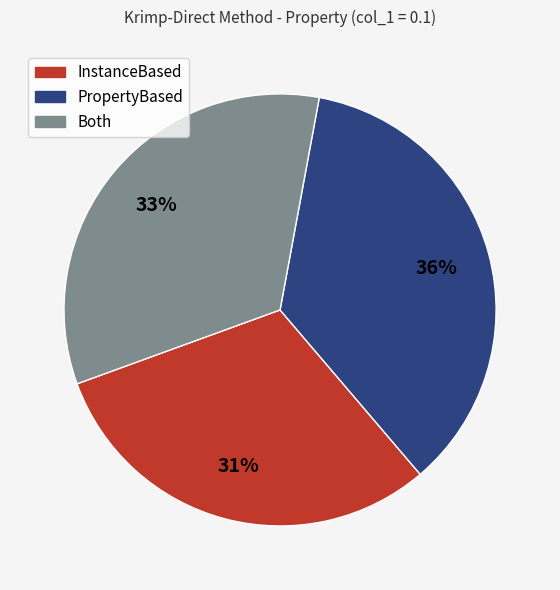

True or false: Both accounts for 33% of the total.

True